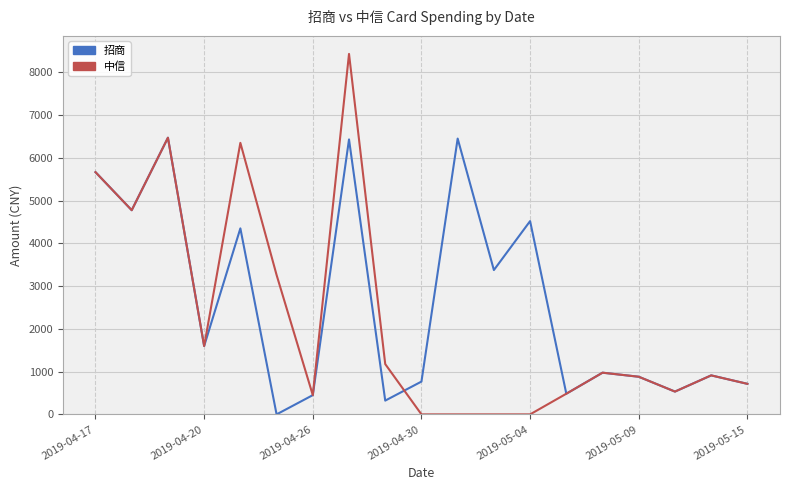

Rank the series by their maximum value, from highest to lowest.

中信, 招商